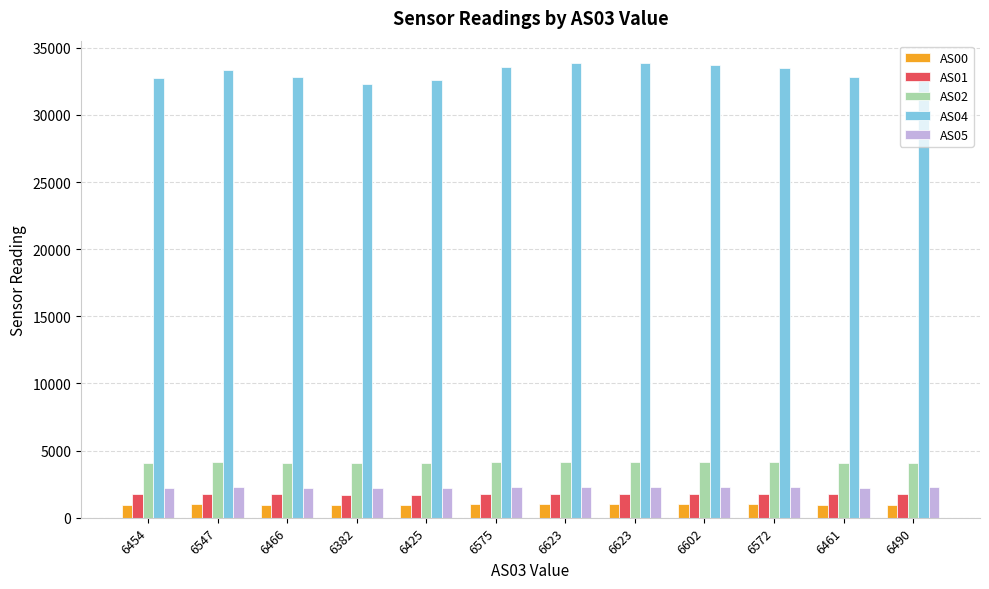

What is the minimum value for AS05?

2208